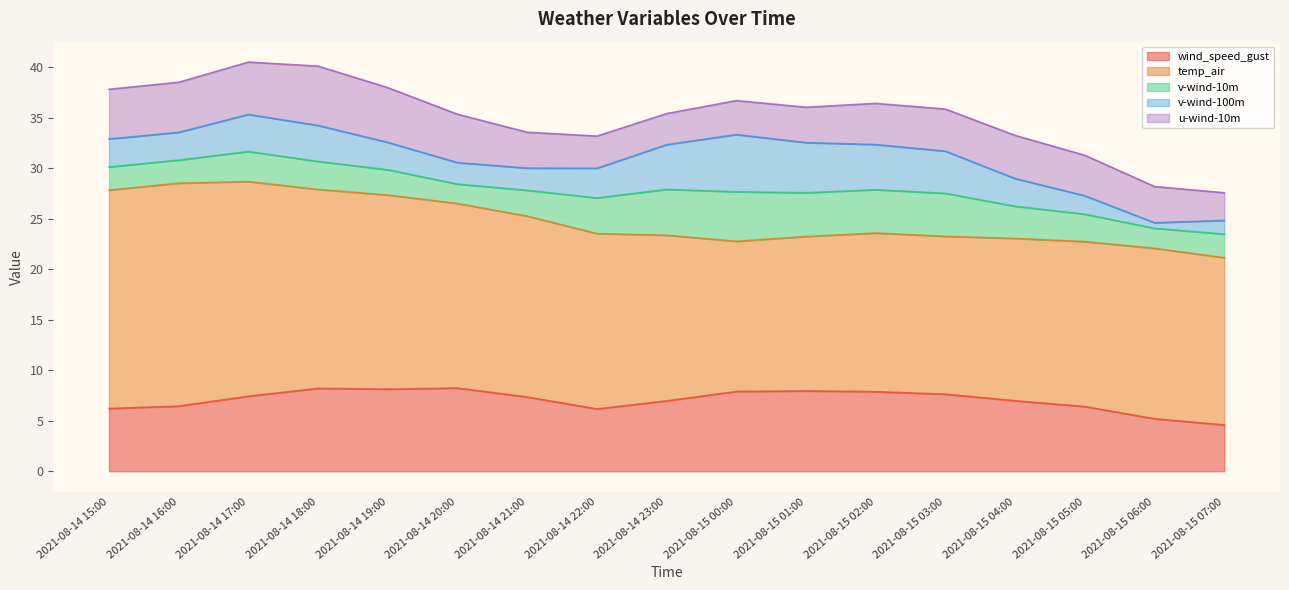

What are all the series names shown in the legend?

wind_speed_gust, temp_air, v-wind-10m, v-wind-100m, u-wind-10m